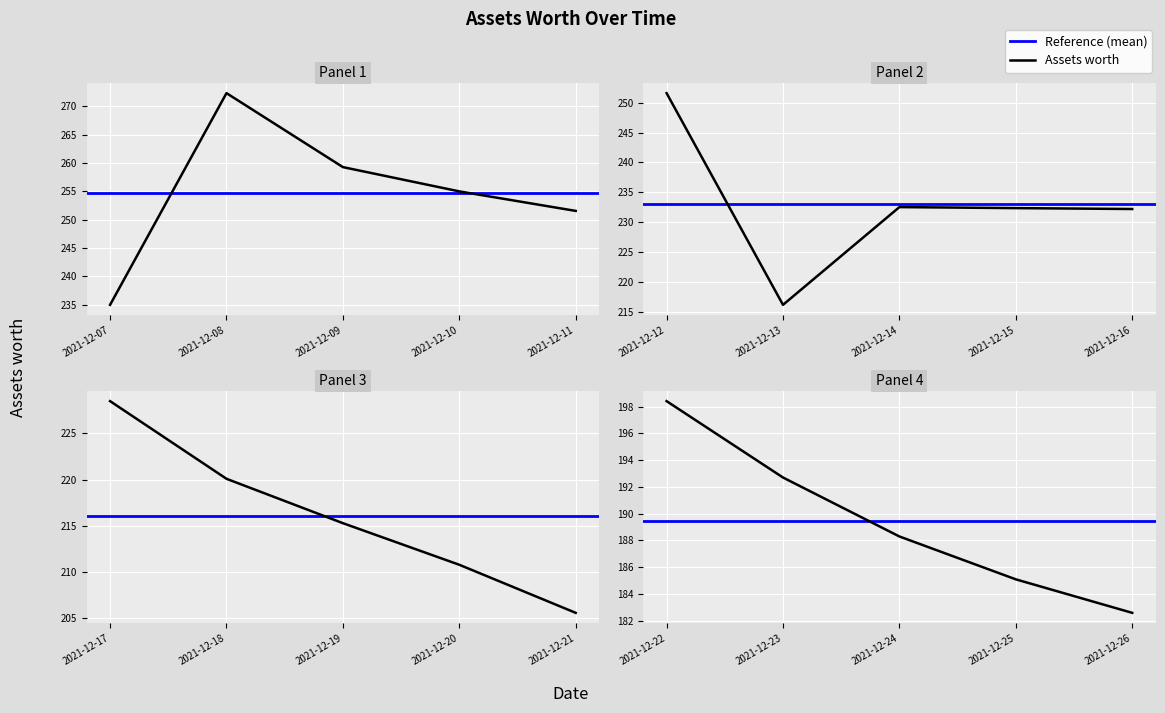

The chart shows a value of 174.7 at 2021-12-09. True or false?

False